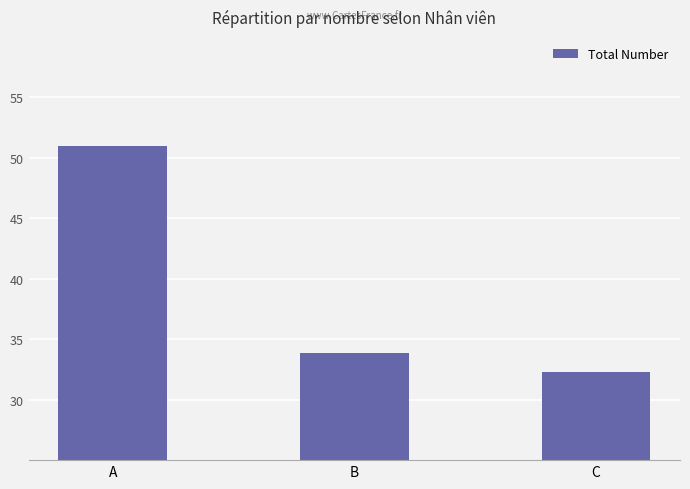

Reading left to right, extract all data points from this chart.

A=50949	B=33837	C=32259